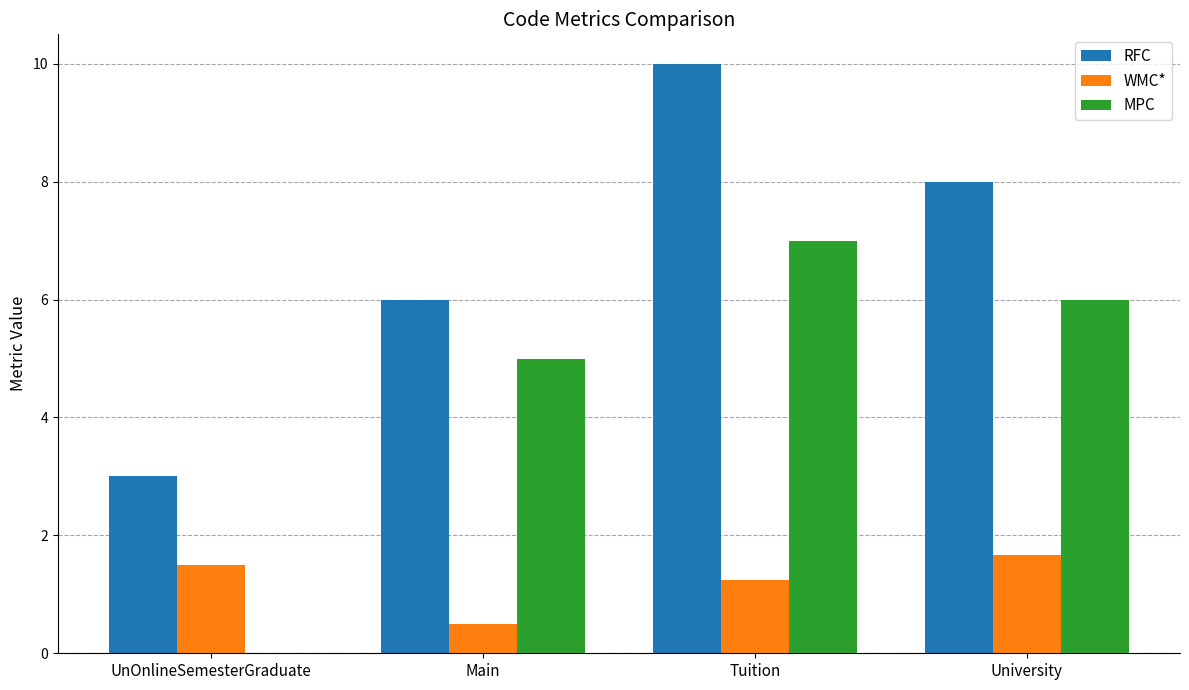

What value does the MPC series have at University?

6.0